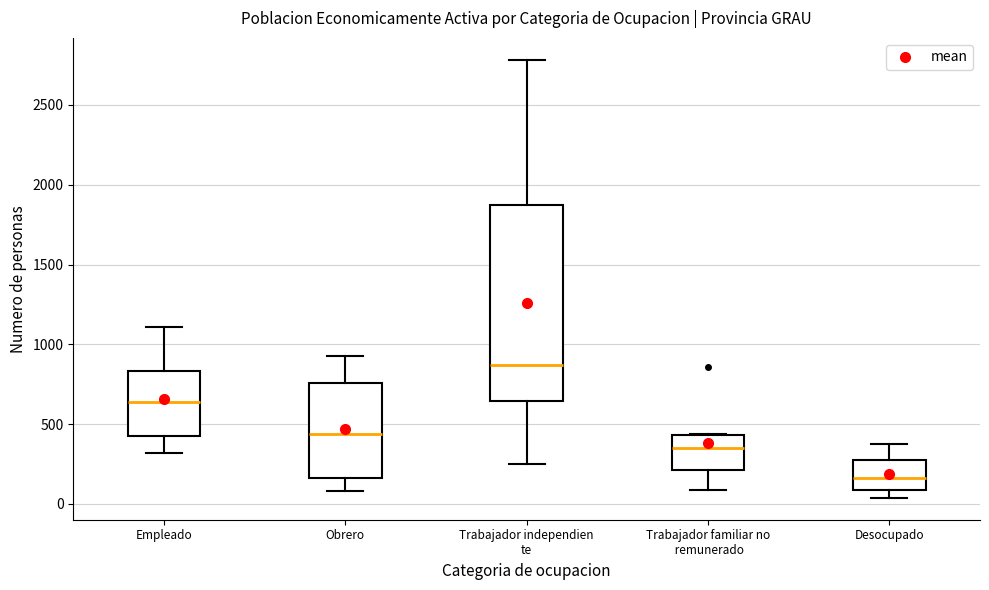

Where does the lower whisker of the box for Trabajador independien te end on the y-axis? The values are not printed on the chart, so give them approximately, as read against the axis.

250